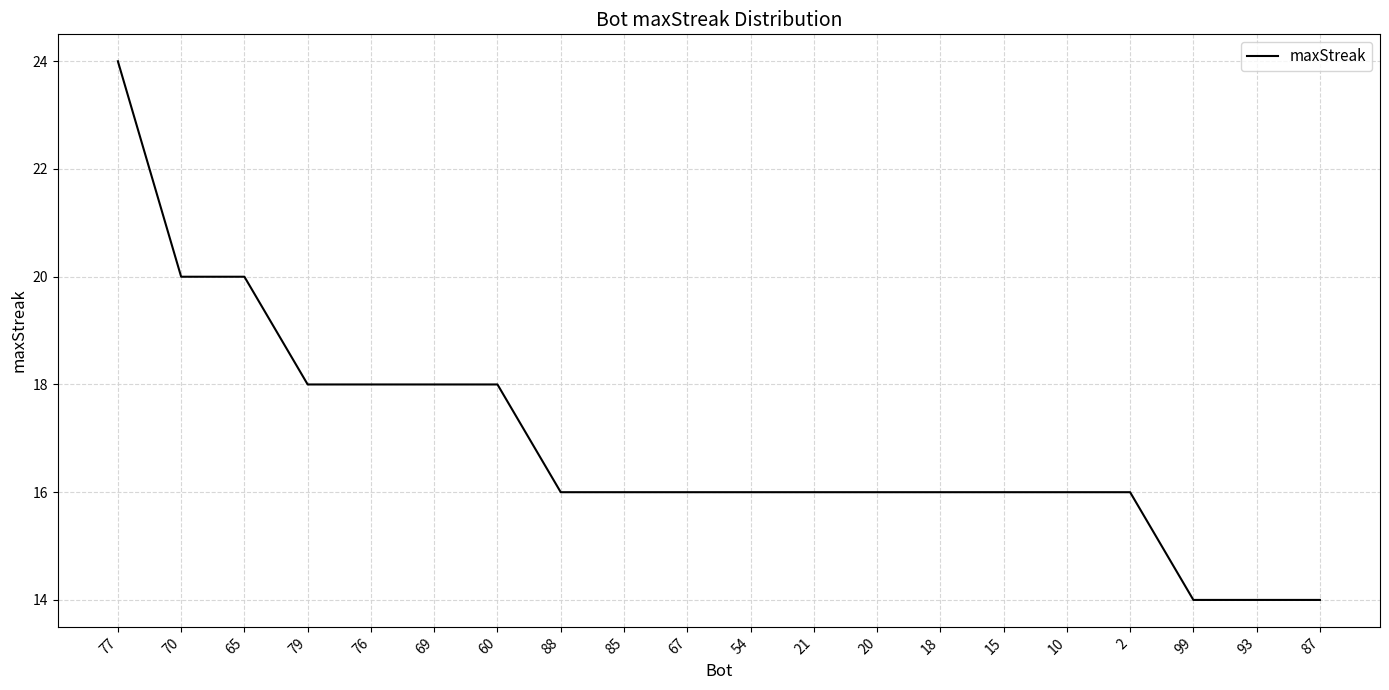

What position from the right is 85?

12